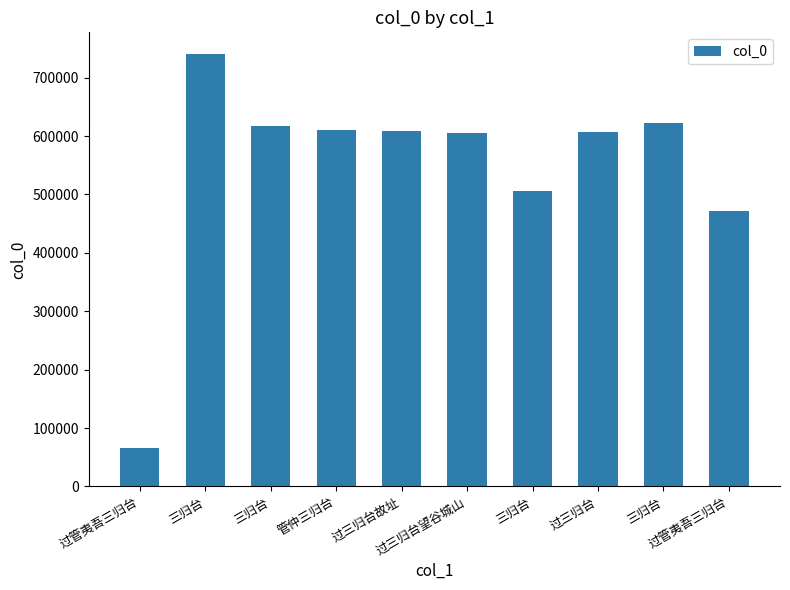

The chart shows a value of 617196 at 三归台. True or false?

True